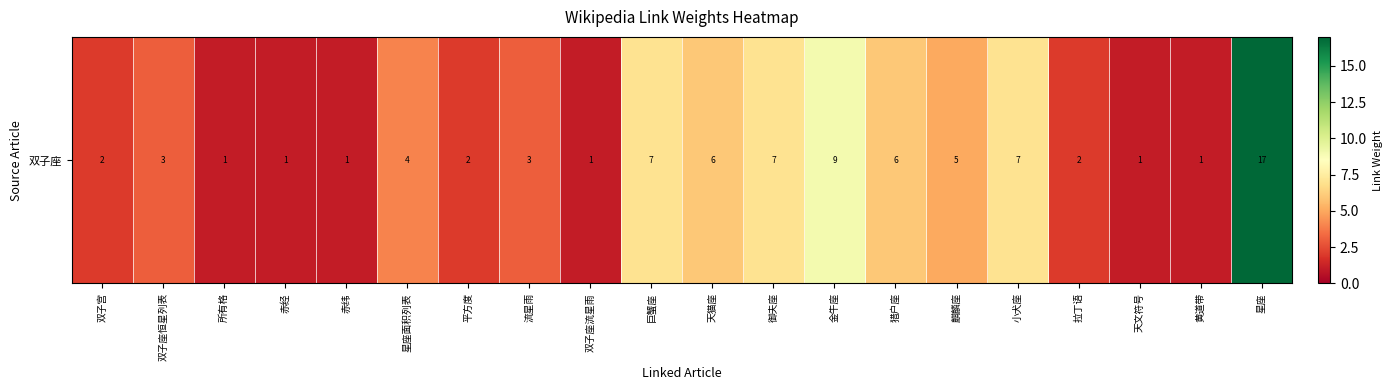

The value at 御夫座 is 2. True or false?

False